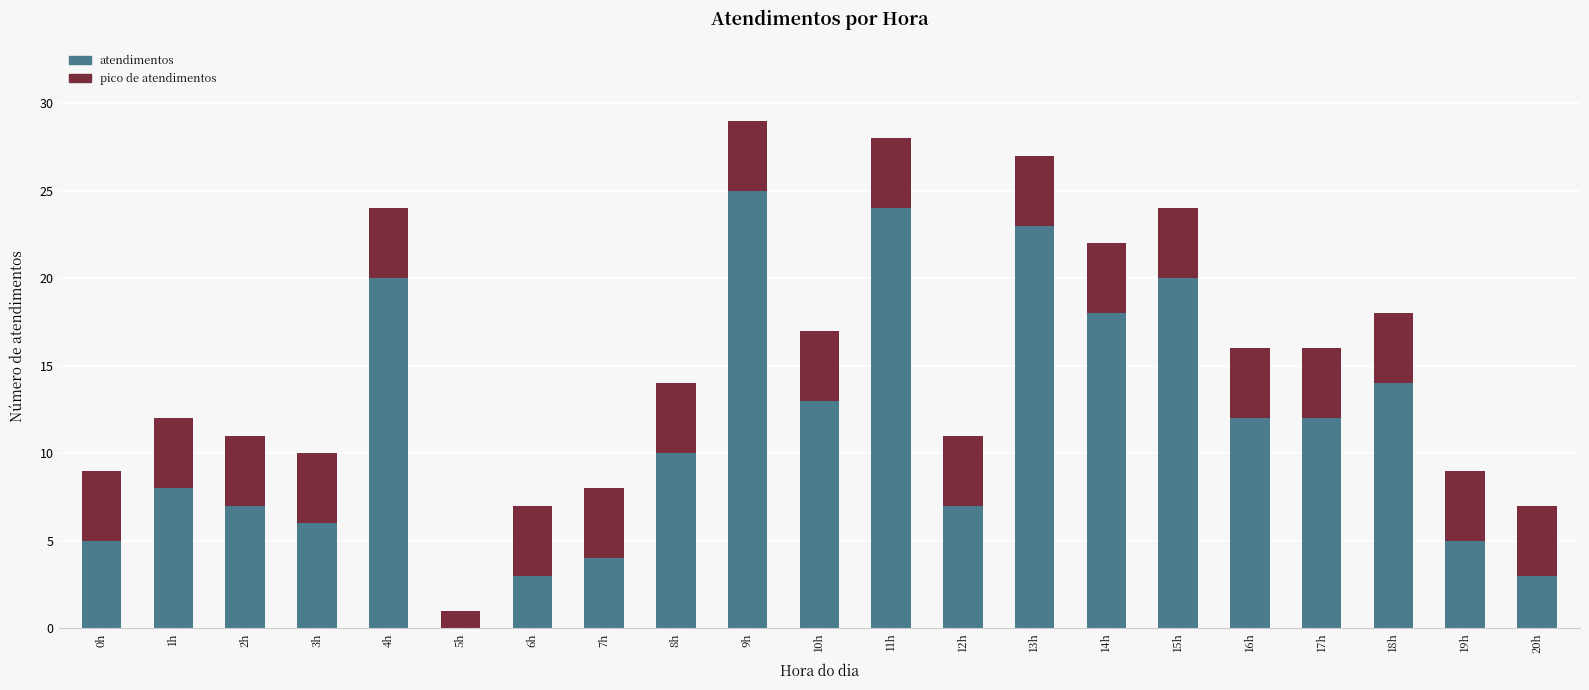

List the labels in order of value, smallest first.

5h, 6h, 20h, 7h, 0h, 19h, 3h, 2h, 12h, 1h, 8h, 16h, 17h, 10h, 18h, 14h, 4h, 15h, 13h, 11h, 9h